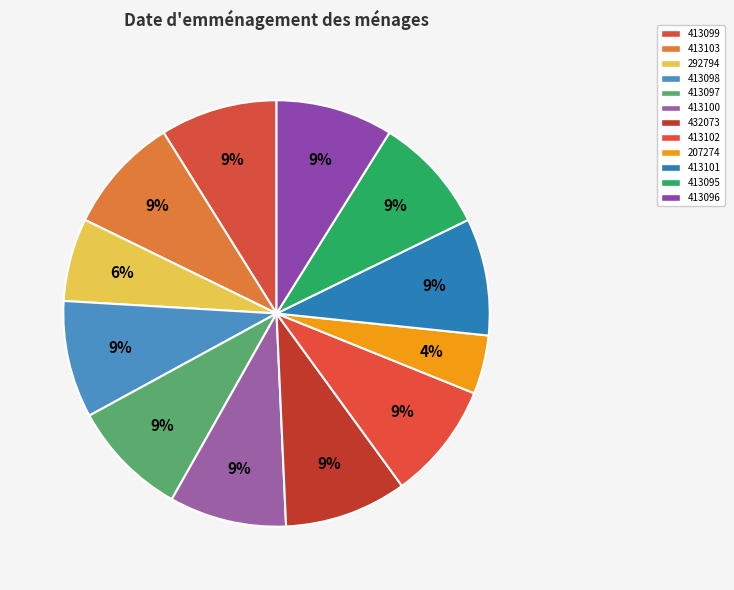

How much of the chart is everything except 413102?

91.1%